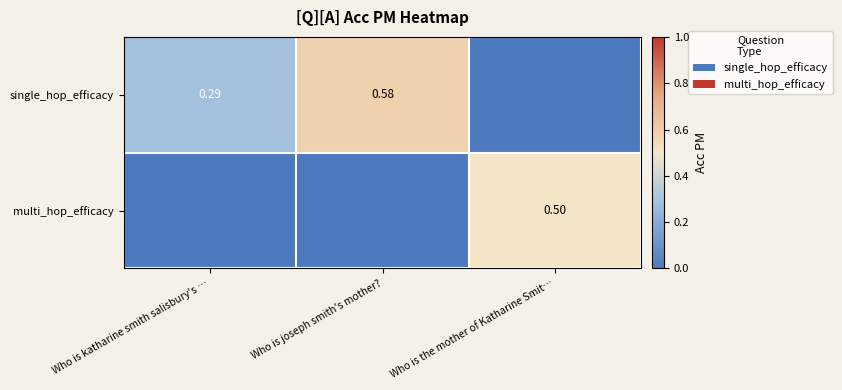

The single_hop_efficacy series shows 0.3 at Who is katharine smith salisbury's …. True or false?

True